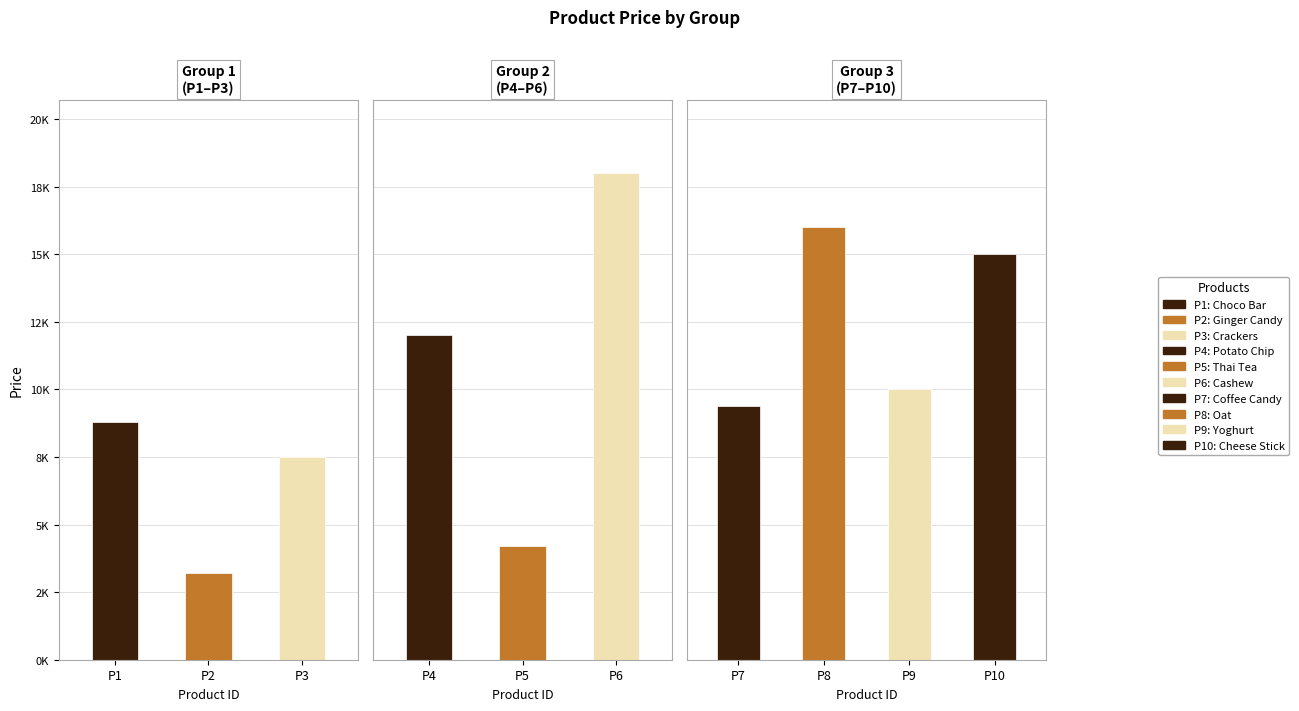

Count the number of values greater than 10000.

4